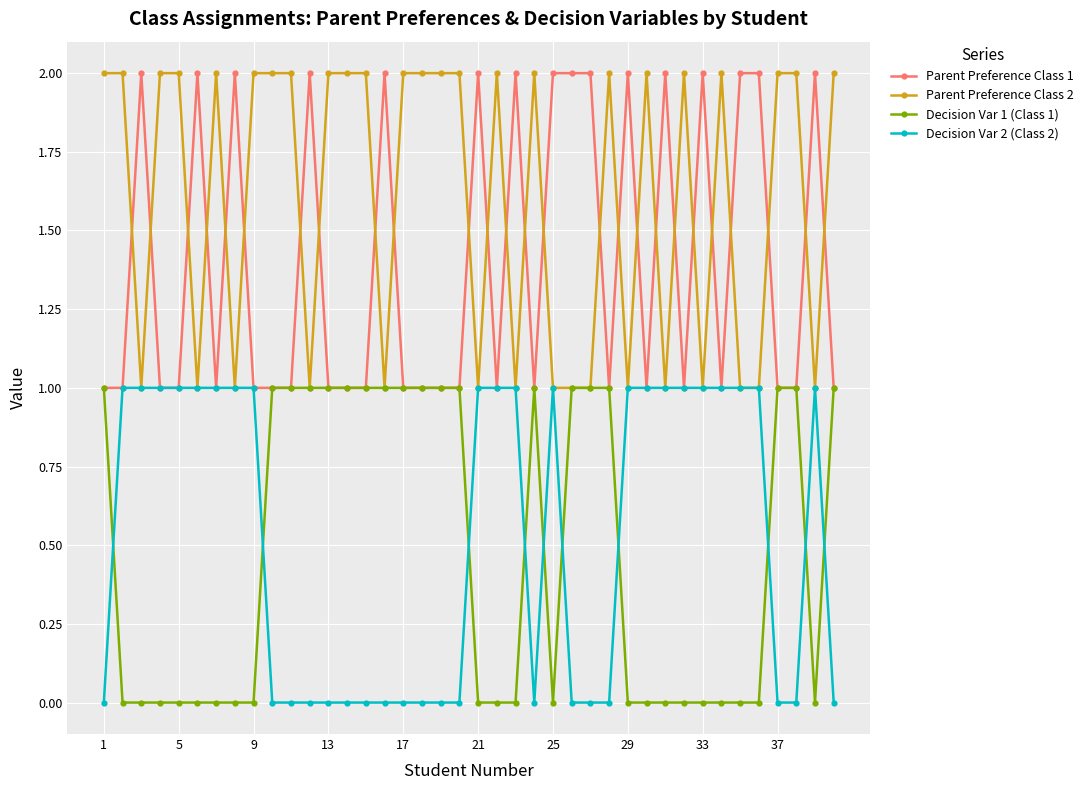

What are all the series names shown in the legend?

Parent Preference Class 1, Parent Preference Class 2, Decision Var 1 (Class 1), Decision Var 2 (Class 2)